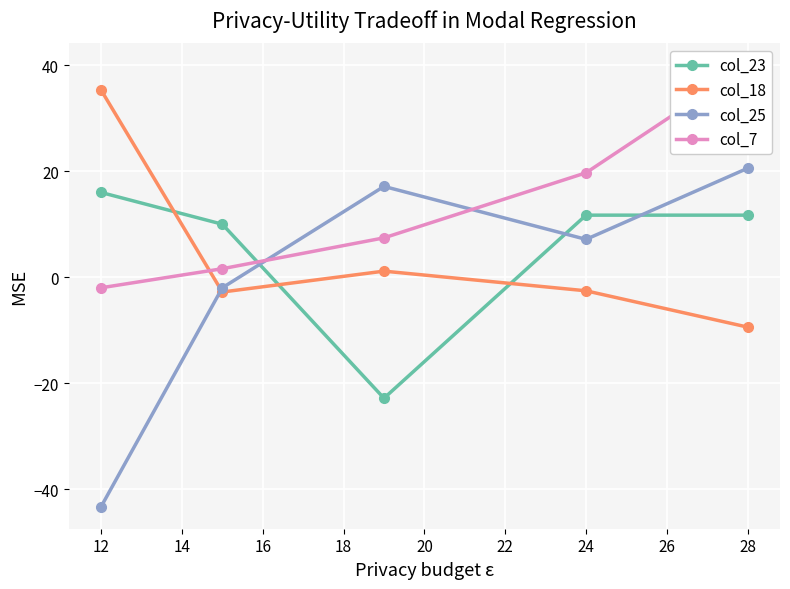

What is the value of the col_23 point at the 5th from the left?

11.7